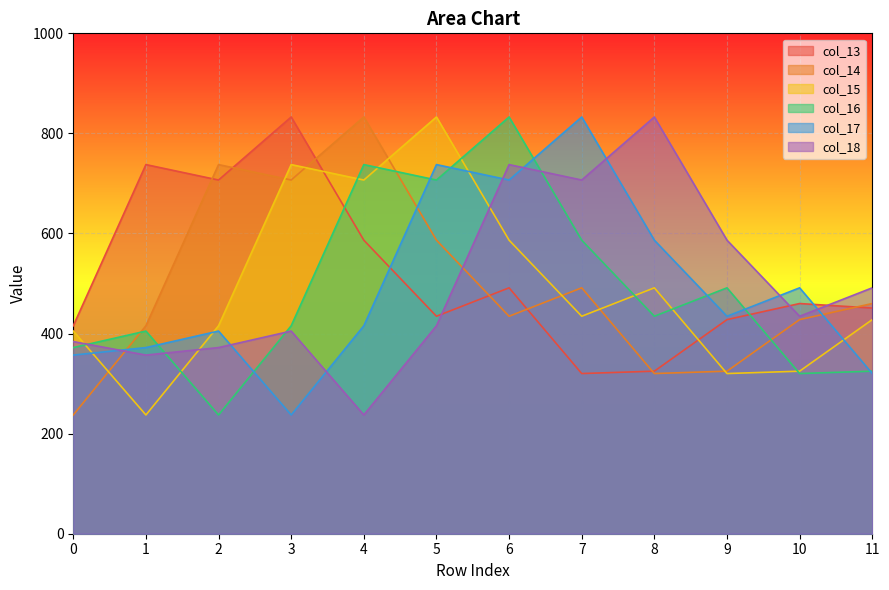

How many distinct data groups are displayed?

6